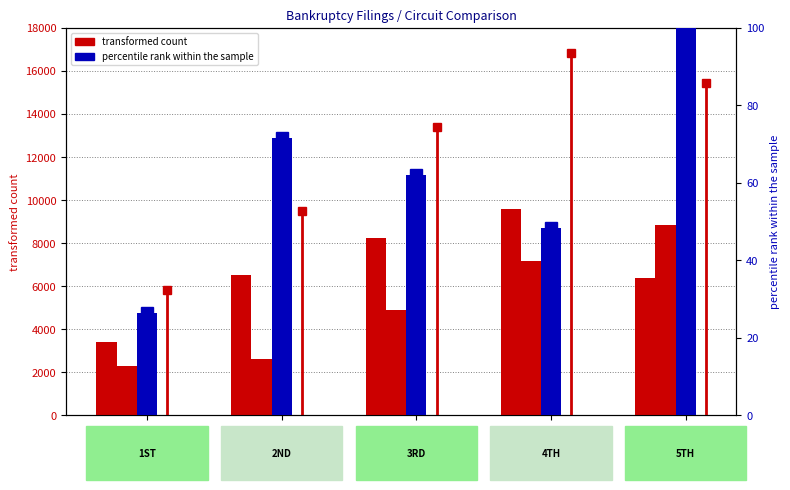

True or false: Total Chapter 7 has a value of 2051.3 at 5TH.

False